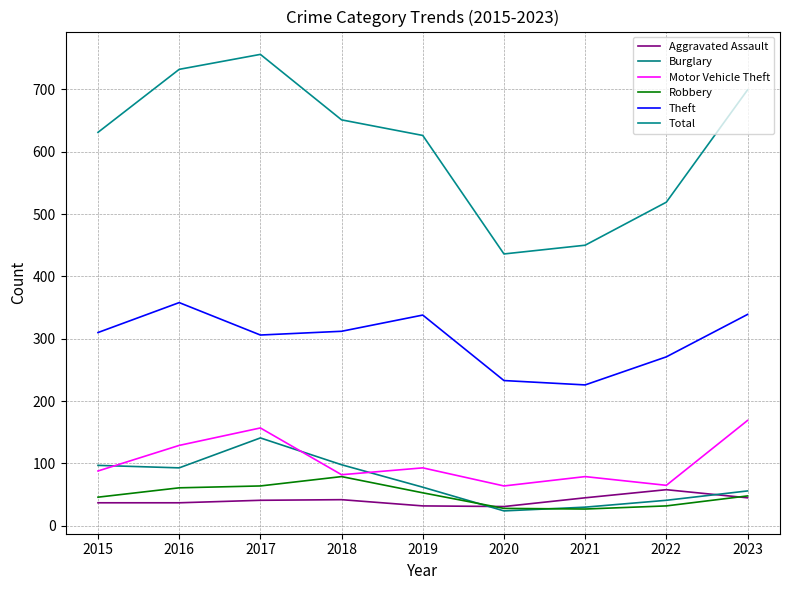

Reading right to left, list all the values displayed in this chart.

Aggravated Assault: 2023=45	2022=58	2021=45	2020=31	2019=32	2018=42	2017=41	2016=37	2015=37
Burglary: 2023=56	2022=41	2021=30	2020=24	2019=62	2018=98	2017=141	2016=93	2015=97
Motor Vehicle Theft: 2023=169	2022=65	2021=79	2020=64	2019=93	2018=82	2017=157	2016=129	2015=88
Robbery: 2023=48	2022=32	2021=27	2020=28	2019=53	2018=79	2017=64	2016=61	2015=46
Theft: 2023=339	2022=271	2021=226	2020=233	2019=338	2018=312	2017=306	2016=358	2015=310
Total: 2023=699	2022=519	2021=450	2020=436	2019=626	2018=651	2017=756	2016=732	2015=631